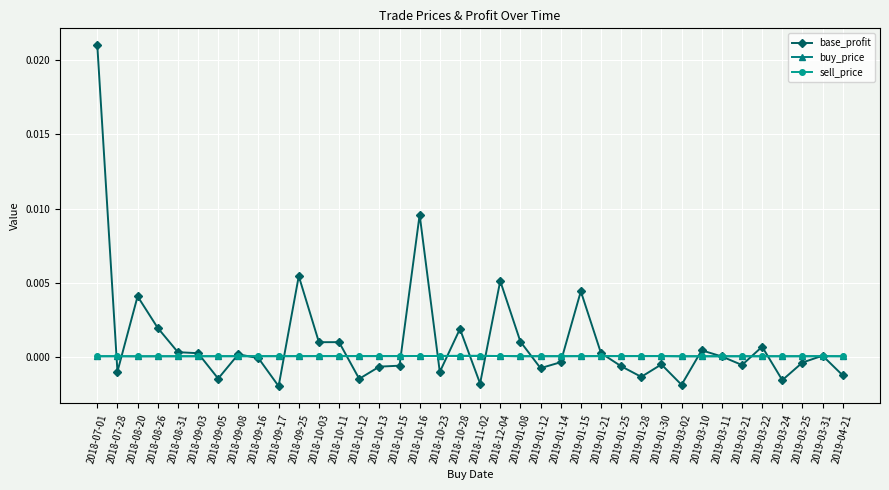

What are all the series names shown in the legend?

base_profit, buy_price, sell_price